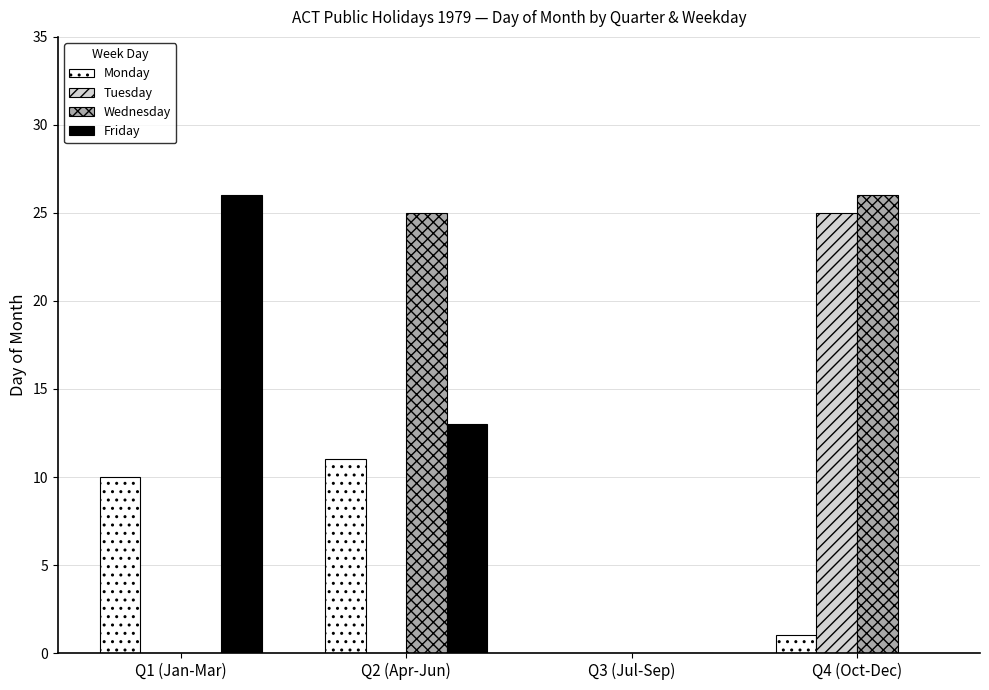

How many groups of bars are there?

4